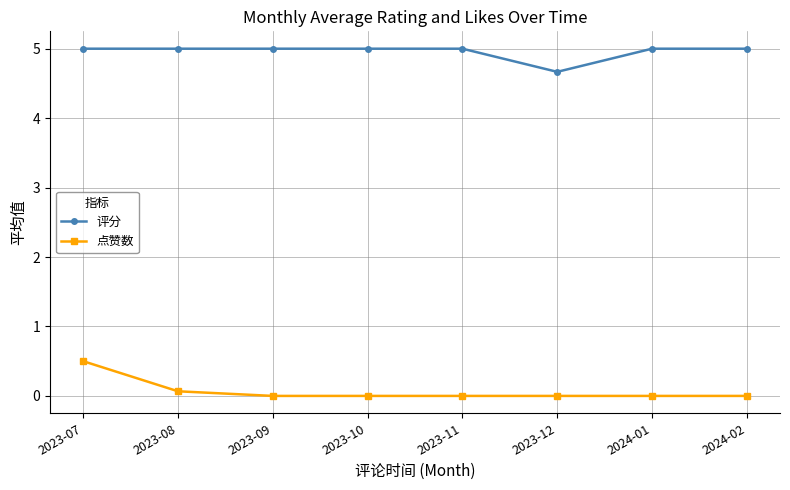

True or false: 评分 and 点赞数 intersect in this chart.

False